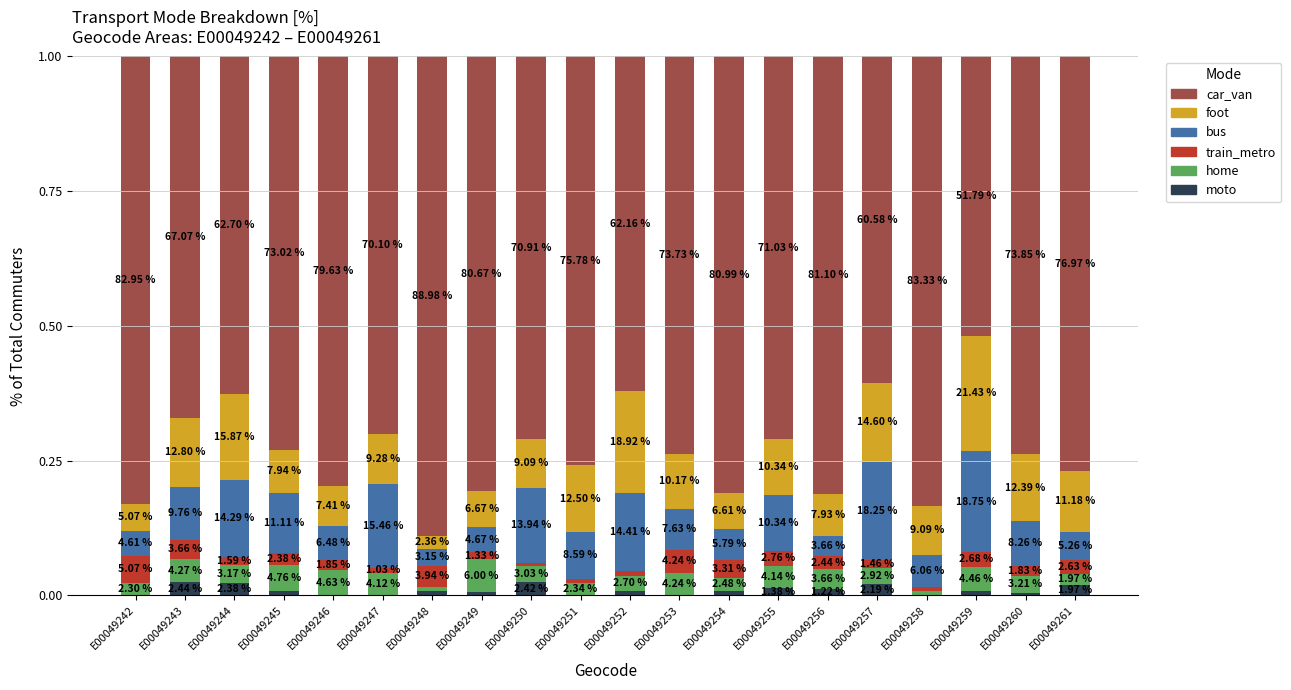

What is the minimum value for car_van?

0.5